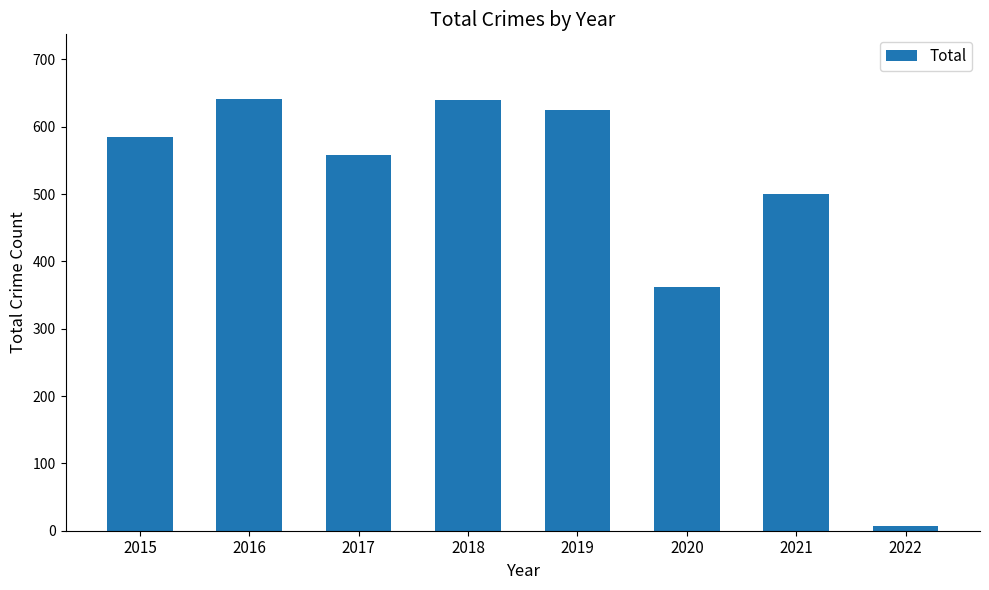

Where is the data nearest to the value 324?

2020